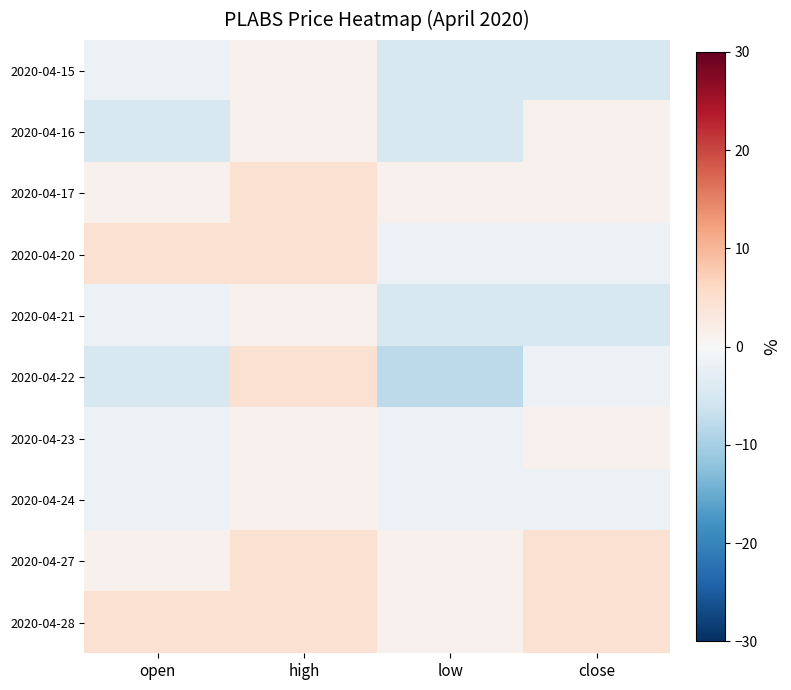

At how many categories does at least one series exceed 4?

3